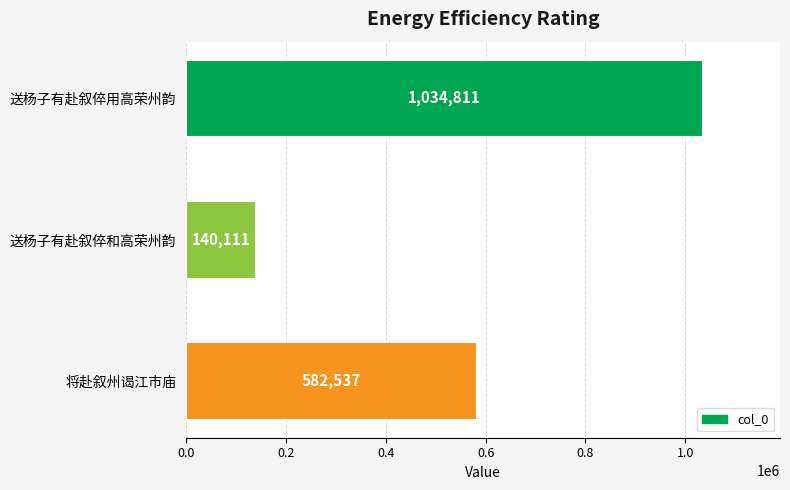

How many bars are there in total?

3